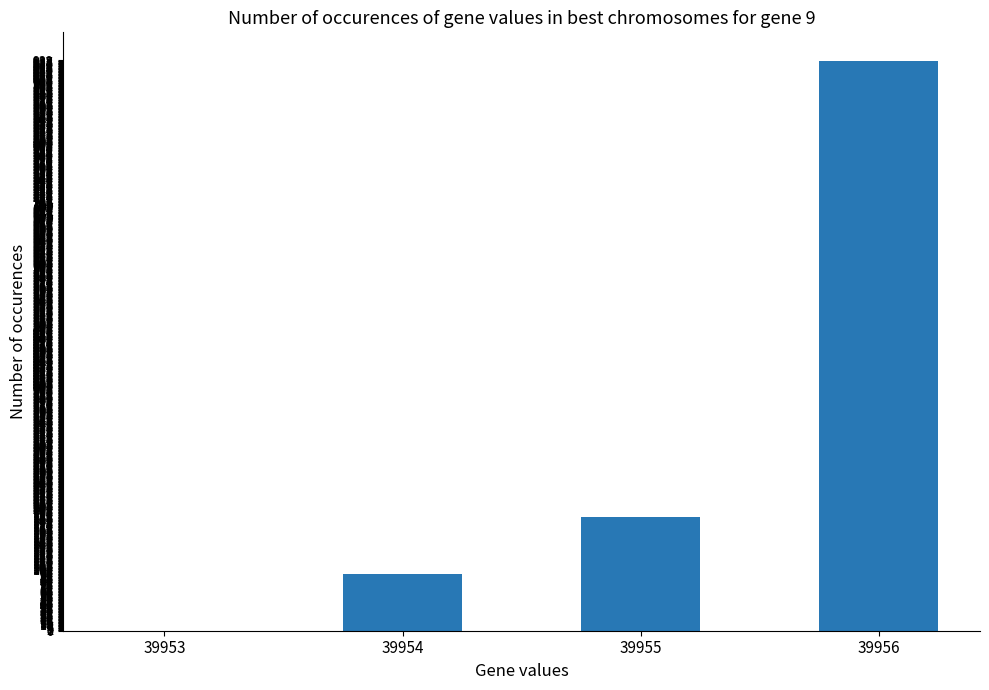

Reading left to right, list all the values displayed in this chart.

0	94	188	938